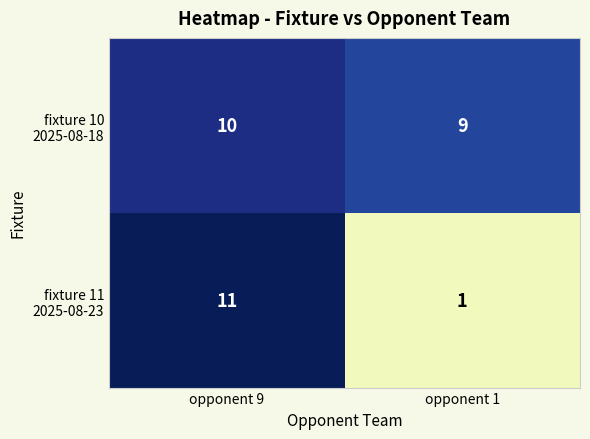

Which category has the highest value across all series?

opponent 9